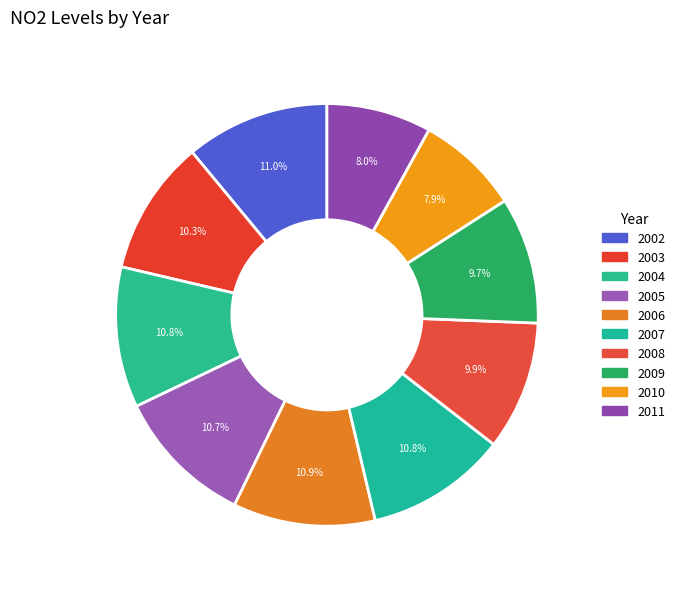

Is it true that 2004 is 5% of the pie?

False